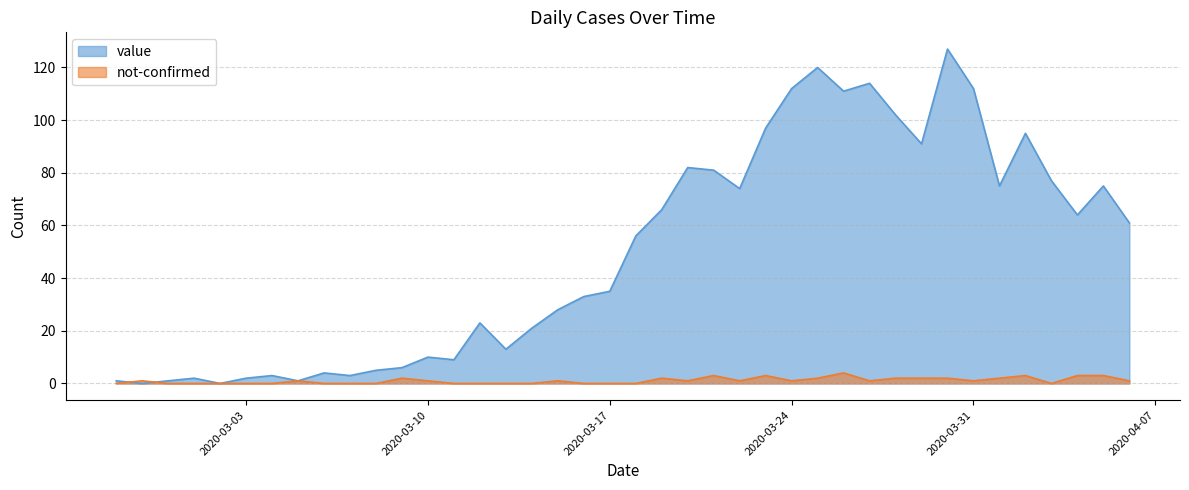

What is the total value across all series at 2020-04-03?

77